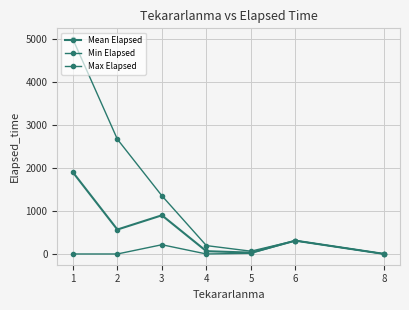

Reading left to right, what are all the values shown in this chart?

Mean Elapsed: 1901.4	568.3	900.0	65.0	31.7	310.0	0.0
Min Elapsed: 0.0	0.0	215.0	0.0	15.0	310.0	0.0
Max Elapsed: 5000.0	2670.0	1355.0	195.0	65.0	310.0	0.0